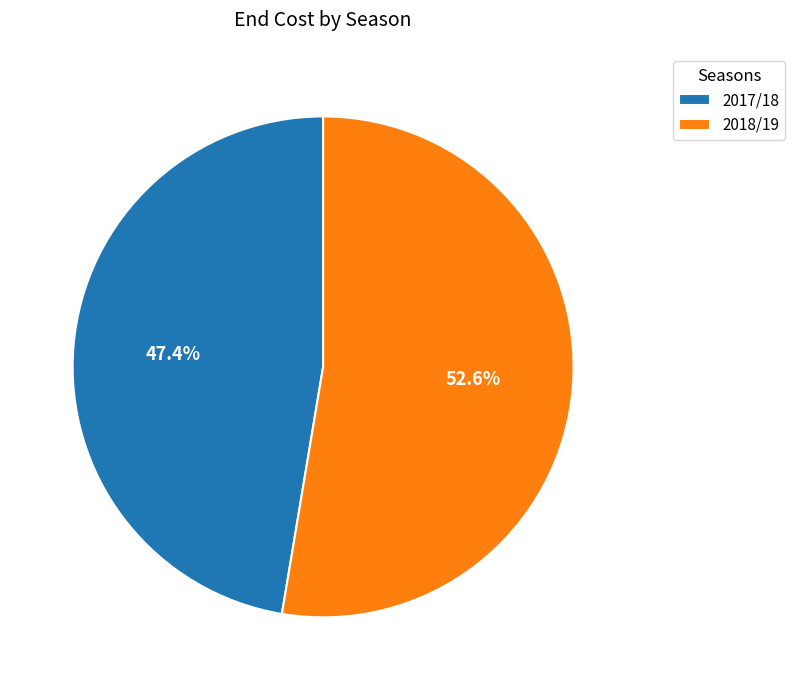

Is the sum of 2017/18 and 2018/19 greater than half?

Yes